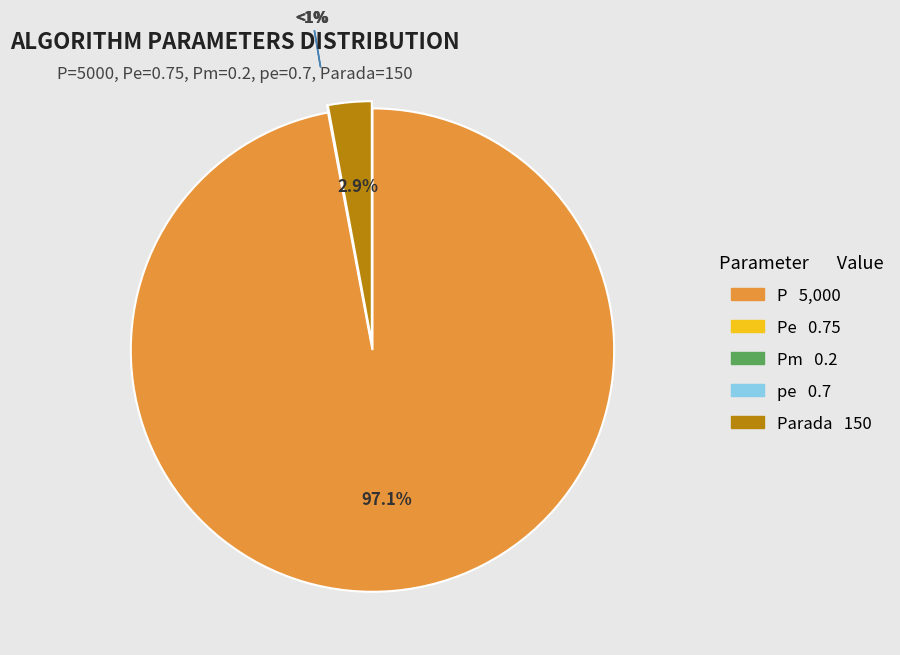

Is it true that P is 91% of the pie?

False